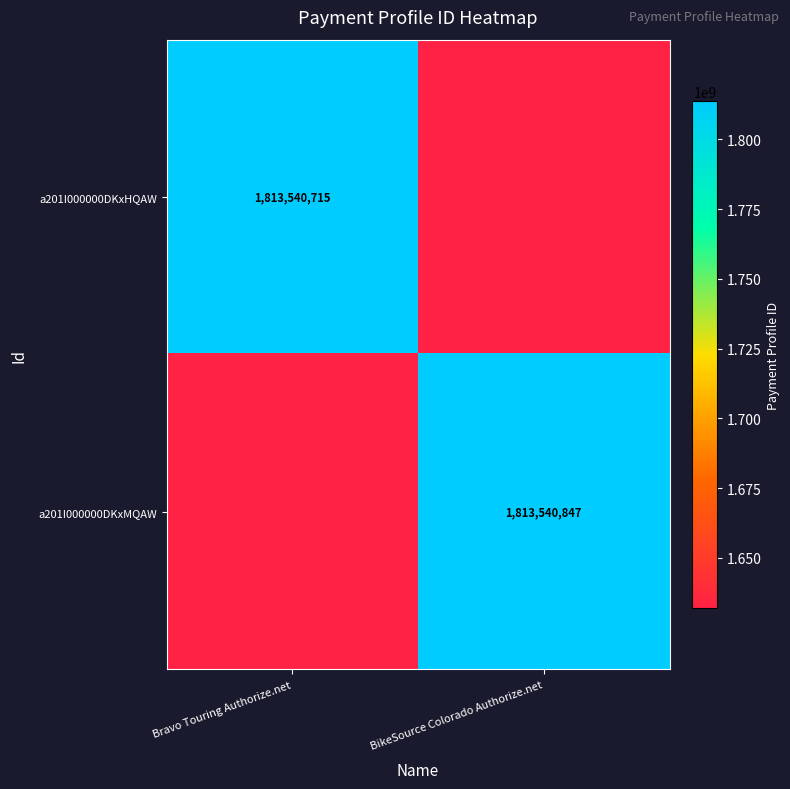

The value of a201I000000DKxHQAW at Bravo Touring Authorize.net is 1813540715.0. True or false?

True